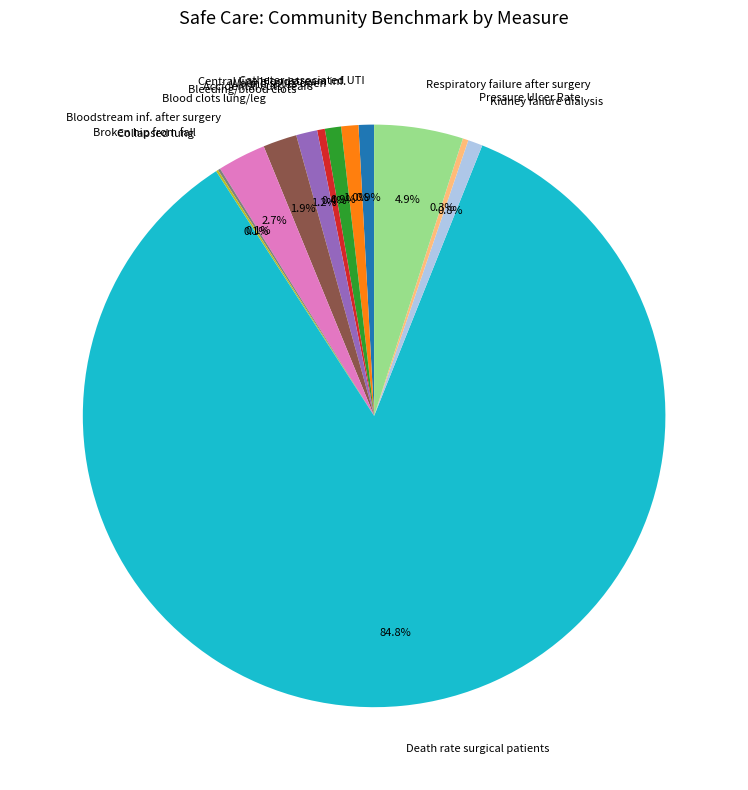

Does Blood clots lung/leg account for over 50% of the chart?

No